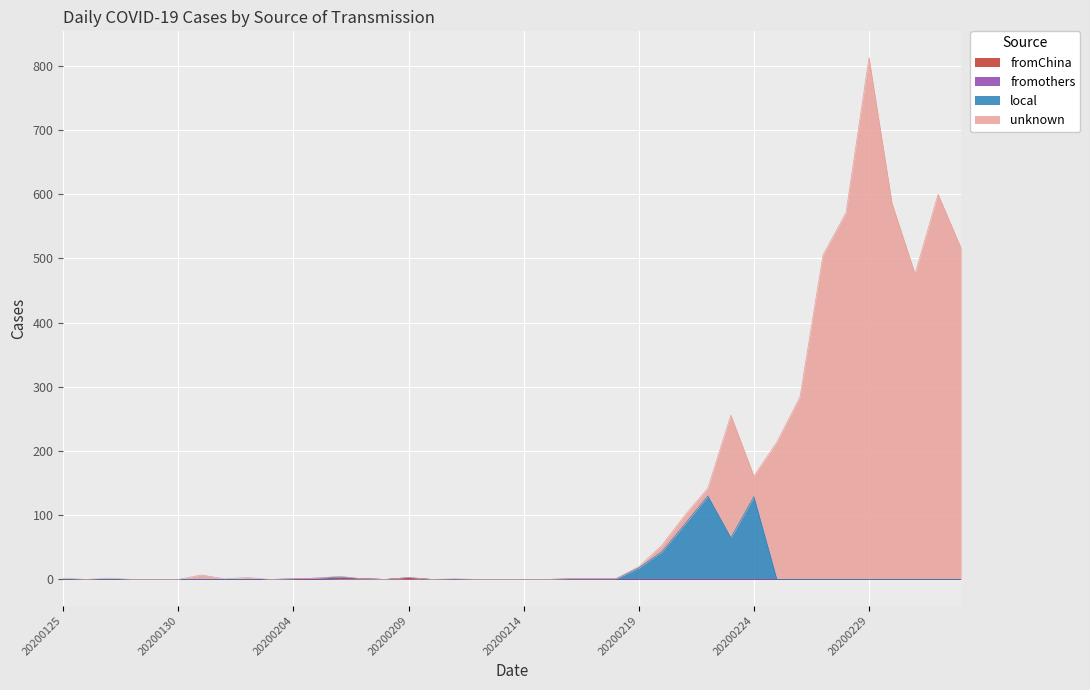

The unknown series shows 1 at 20200201. True or false?

True